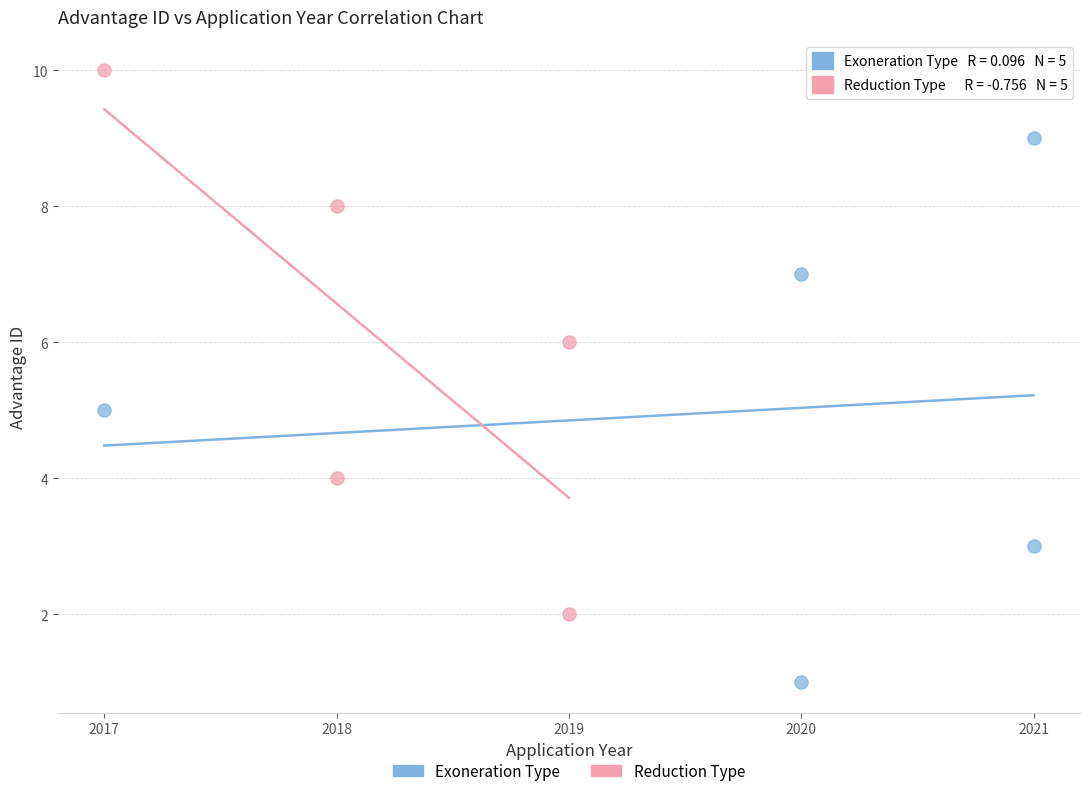

Which series reaches the maximum Y coordinate?

Reduction Type